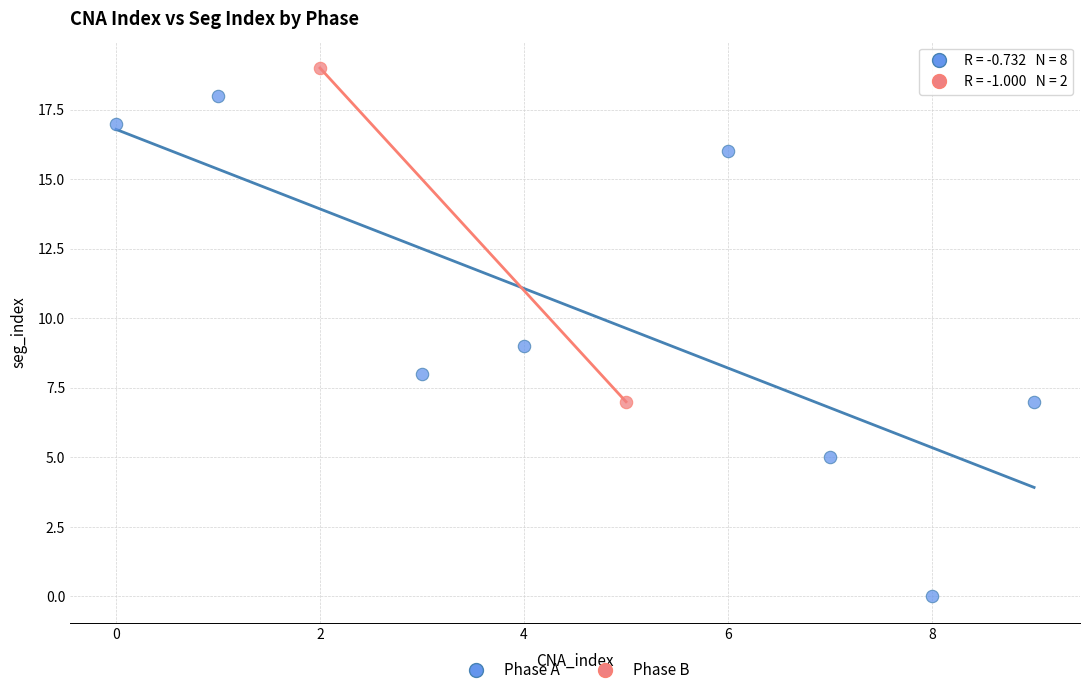

Which series reaches the minimum Y coordinate?

Phase A